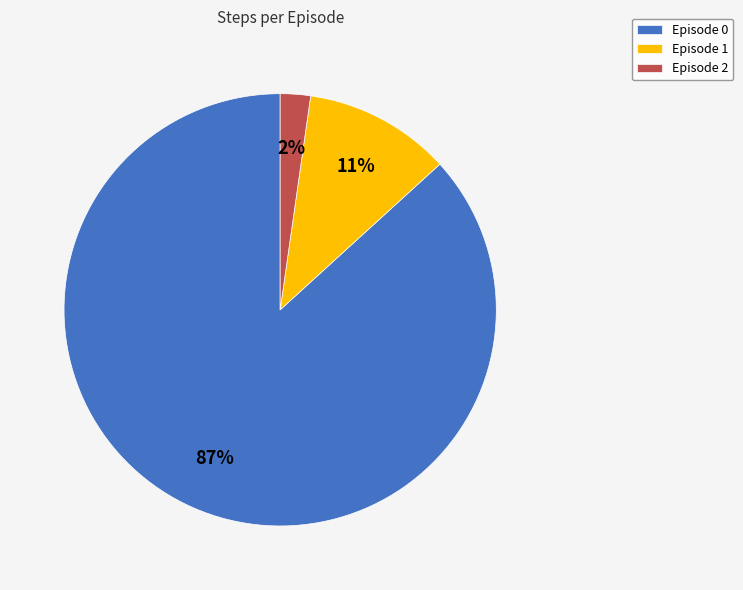

What percentage is the Episode 2 slice, to the nearest percent?

2%